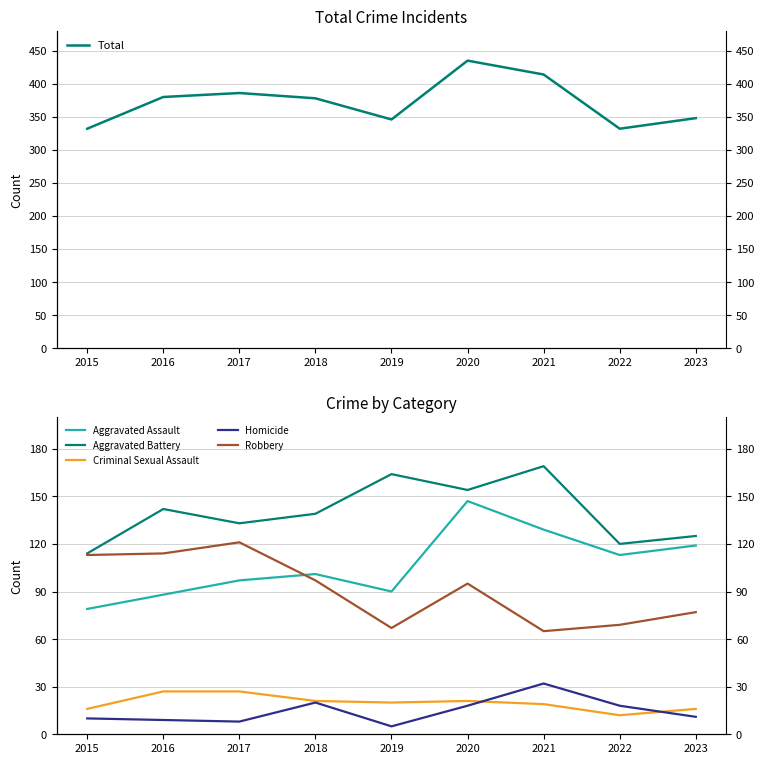

Which category has the highest value across all series?

2020